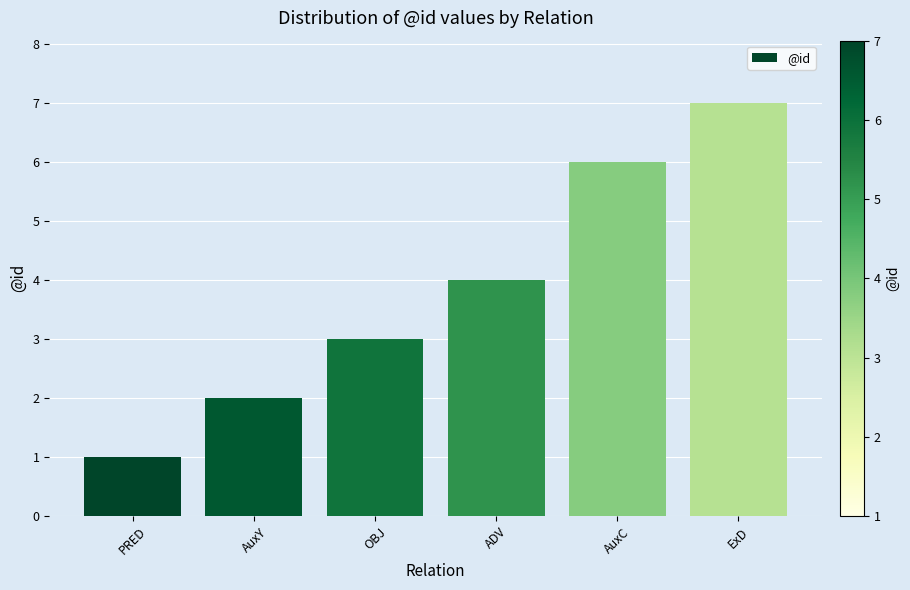

What is the change in value from OBJ to ADV?

+1